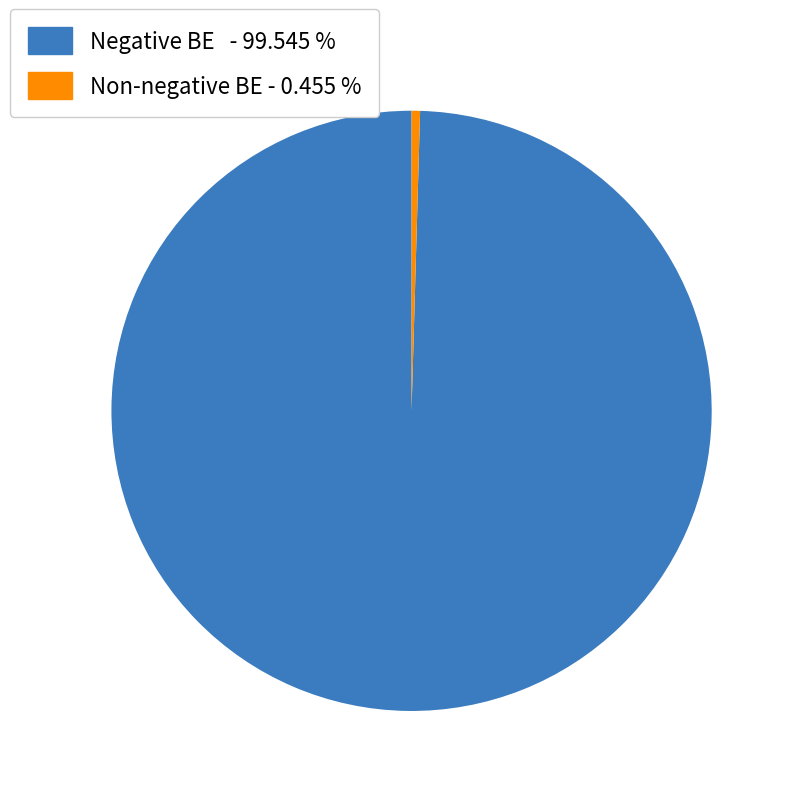

Is there any slice that represents more than half of the pie?

Yes